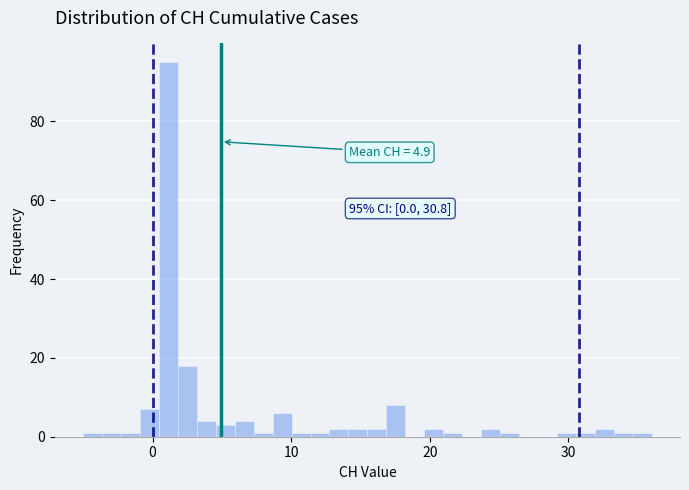

Around what value on the x-axis is the tallest bar? Give the approximate position of its centre, as read against the axis.

1